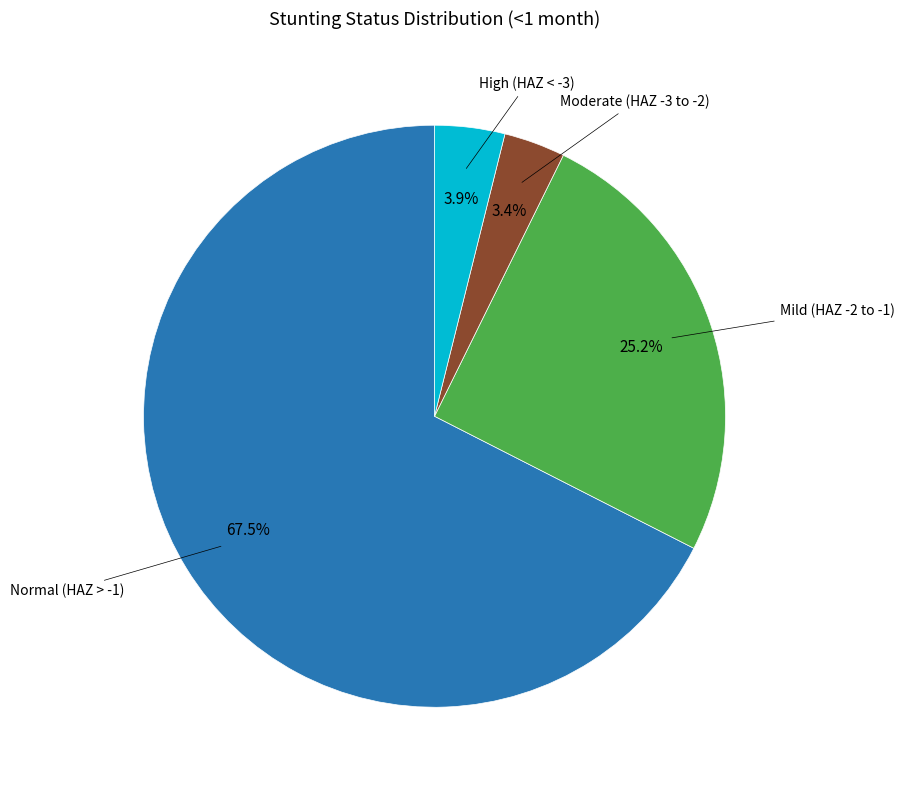

Does any single category account for the majority?

Yes